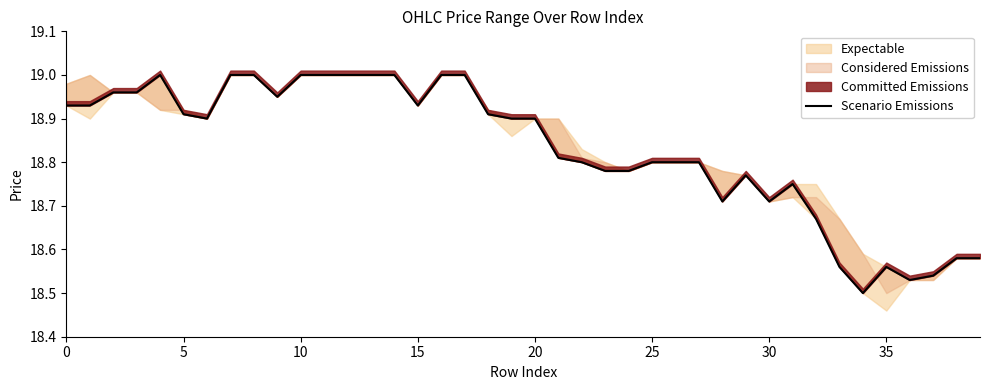

What is the sum of the values at 25 and 23?

37.6